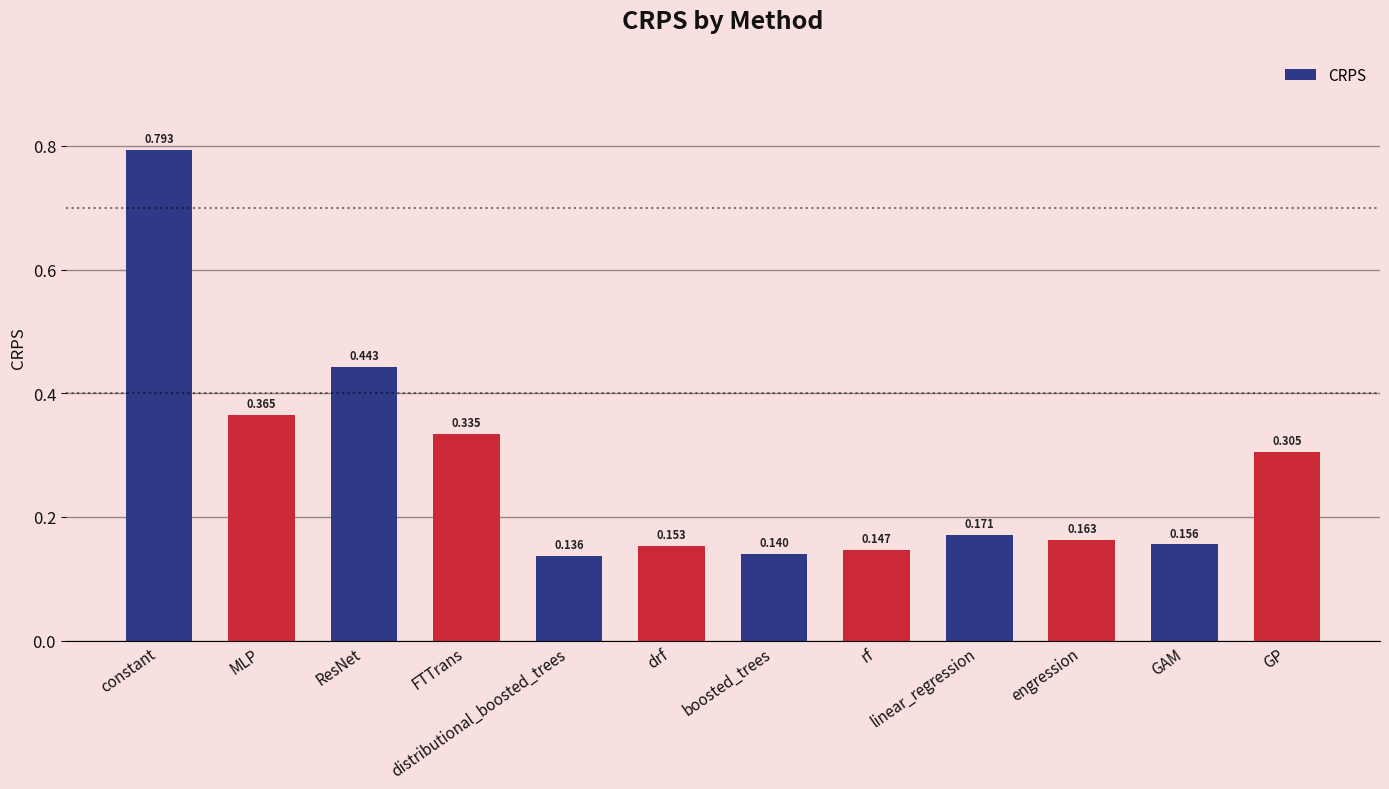

Which has a higher value, linear_regression or drf?

linear_regression